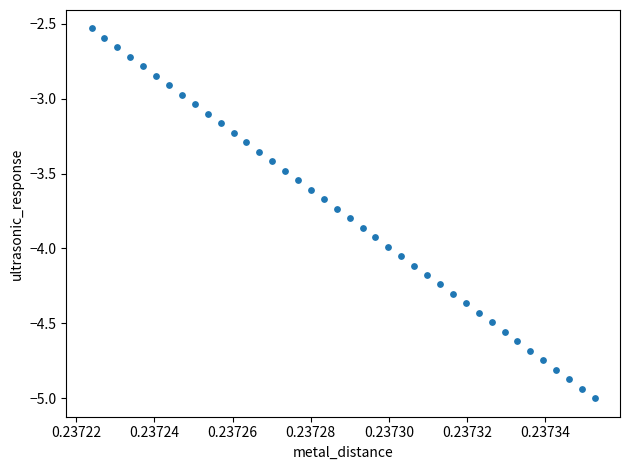

What is the range of Y values (max minus min)?

2.5